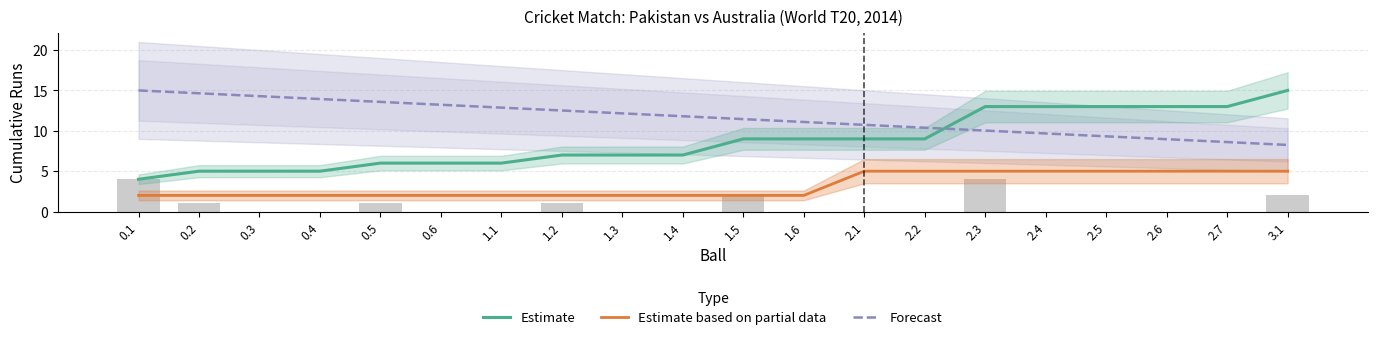

What is the total value across all series at 1.1?

20.9